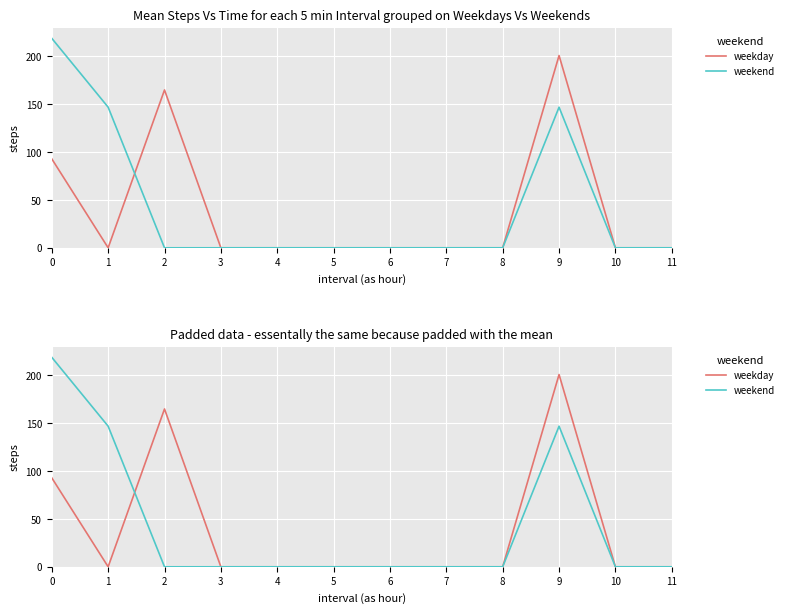

At which category does weekday reach its first local peak?

2